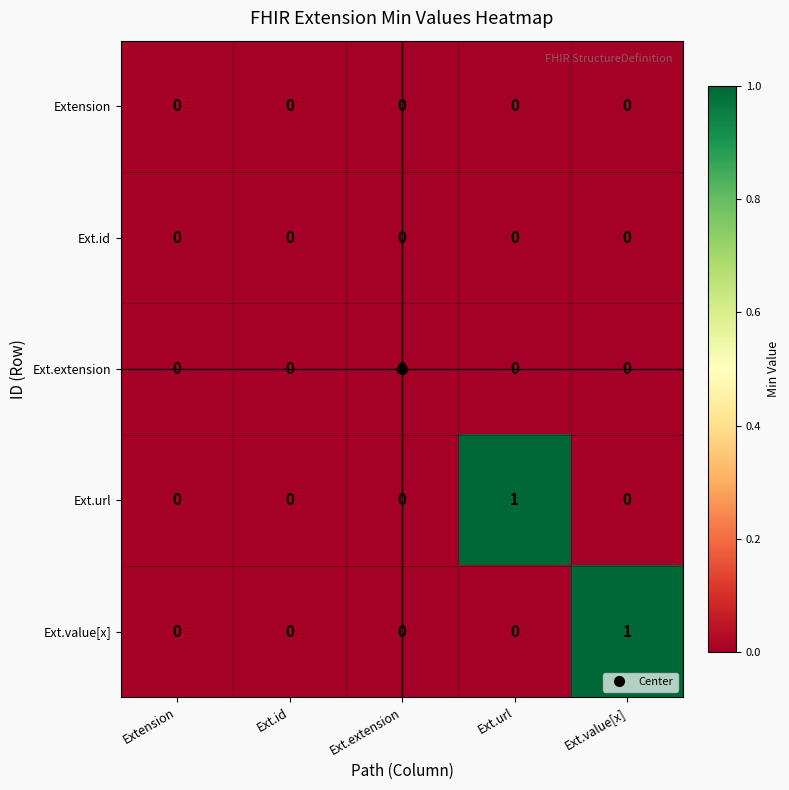

The value of Ext.id at Ext.value[x] is 0. True or false?

True